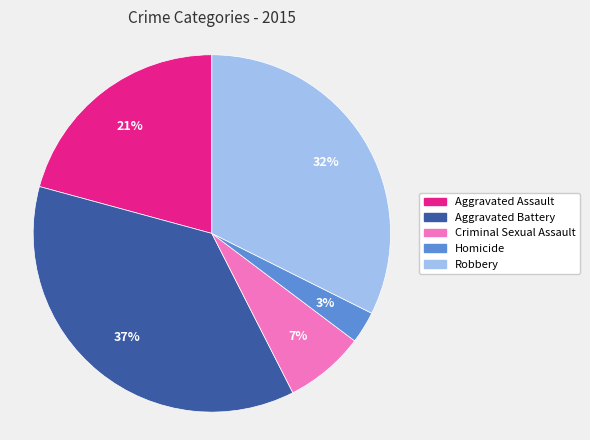

What percentage is the Criminal Sexual Assault slice, to the nearest percent?

7%